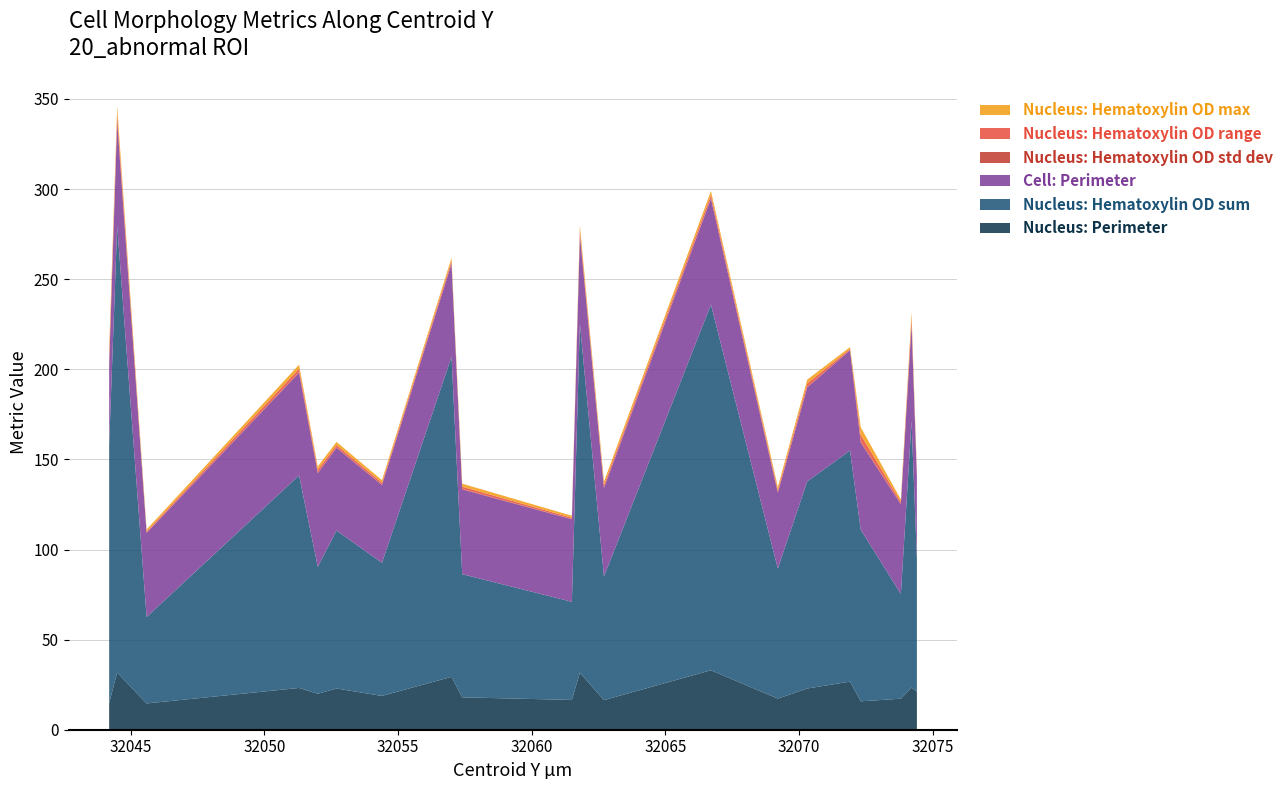

Reading left to right, what are all the values shown in this chart?

Nucleus: Perimeter: 32044.2=14.8	32044.5=31.8	32045.6=14.6	32051.3=23.2	32052.0=20.0	32052.7=22.9	32054.4=18.8	32057.0=29.3	32057.4=18.0	32061.5=16.5	32061.8=31.6	32062.7=16.4	32066.7=33.0	32069.2=17.3	32070.3=22.9	32071.9=26.7	32072.3=15.8	32073.8=17.2	32074.2=23.4	32074.4=21.1
Nucleus: Hematoxylin OD sum: 32044.2=143.3	32044.5=247.8	32045.6=48.0	32051.3=118.0	32052.0=70.5	32052.7=87.7	32054.4=73.9	32057.0=177.7	32057.4=68.3	32061.5=54.4	32061.8=193.6	32062.7=68.6	32066.7=202.9	32069.2=72.2	32070.3=114.9	32071.9=128.2	32072.3=95.3	32073.8=58.1	32074.2=147.8	32074.4=73.8
Cell: Perimeter: 32044.2=44.5	32044.5=57.7	32045.6=46.7	32051.3=56.9	32052.0=51.9	32052.7=45.9	32054.4=43.2	32057.0=51.5	32057.4=47.0	32061.5=45.8	32061.8=49.0	32062.7=49.1	32066.7=58.8	32069.2=42.1	32070.3=52.1	32071.9=55.7	32072.3=48.3	32073.8=49.8	32074.2=53.5	32074.4=45.4
Nucleus: Hematoxylin OD std dev: 32044.2=0.8	32044.5=0.3	32045.6=0.1	32051.3=0.5	32052.0=0.3	32052.7=0.3	32054.4=0.2	32057.0=0.3	32057.4=0.3	32061.5=0.2	32061.8=0.3	32062.7=0.3	32066.7=0.3	32069.2=0.2	32070.3=0.2	32071.9=0.1	32072.3=0.7	32073.8=0.2	32074.2=0.4	32074.4=0.2
Nucleus: Hematoxylin OD range: 32044.2=3.6	32044.5=3.9	32045.6=0.7	32051.3=1.8	32052.0=1.6	32052.7=1.3	32054.4=1.1	32057.0=1.4	32057.4=1.2	32061.5=0.7	32061.8=2.5	32062.7=1.4	32066.7=1.8	32069.2=1.3	32070.3=1.9	32071.9=0.6	32072.3=3.7	32073.8=1.1	32074.2=3.2	32074.4=0.9
Nucleus: Hematoxylin OD max: 32044.2=4.3	32044.5=4.2	32045.6=1.1	32051.3=2.2	32052.0=1.8	32052.7=1.7	32054.4=1.4	32057.0=1.7	32057.4=1.7	32061.5=1.1	32061.8=2.8	32062.7=1.9	32066.7=2.2	32069.2=1.7	32070.3=2.1	32071.9=1.1	32072.3=4.2	32073.8=1.4	32074.2=3.3	32074.4=1.4